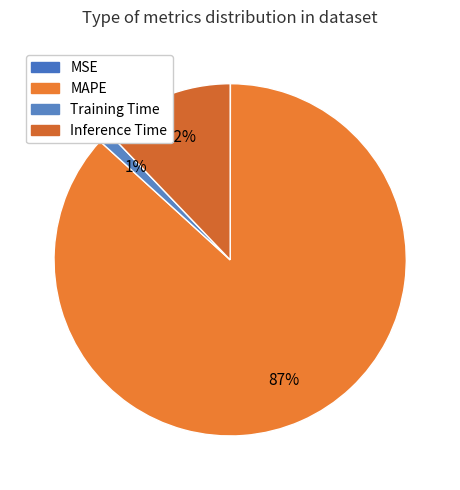

To the nearest percent, what is the difference between the largest and smallest slice percentages?

87%